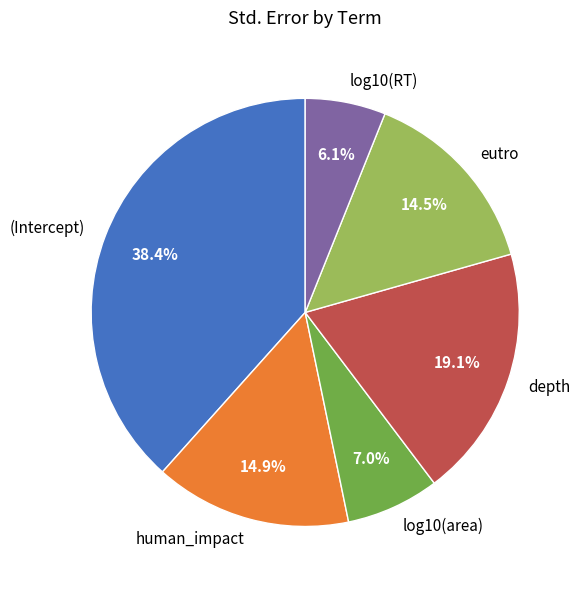

Is it true that log10(RT) is 1% of the pie?

False